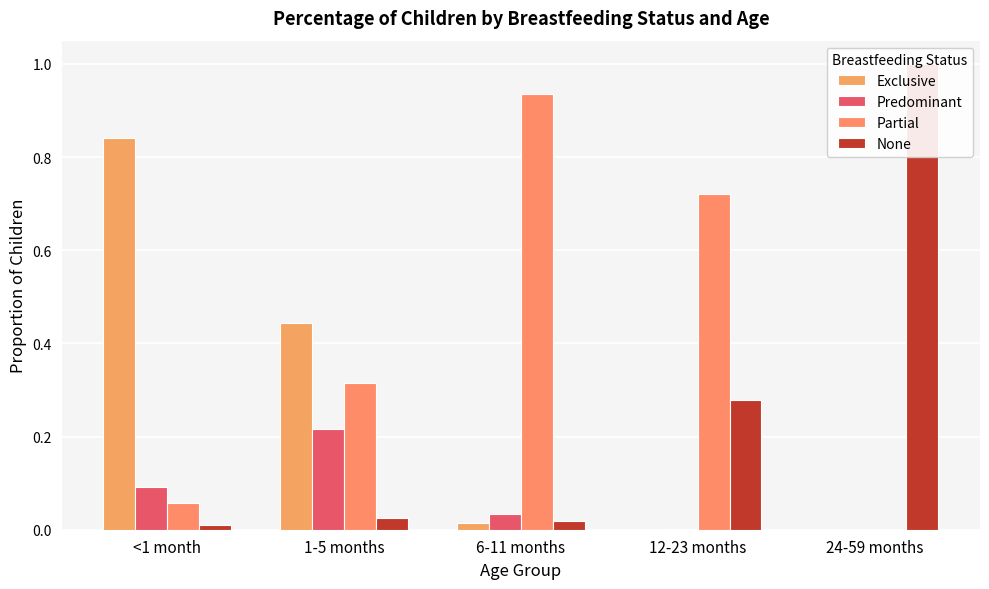

What position from the left is 24-59 months?

5